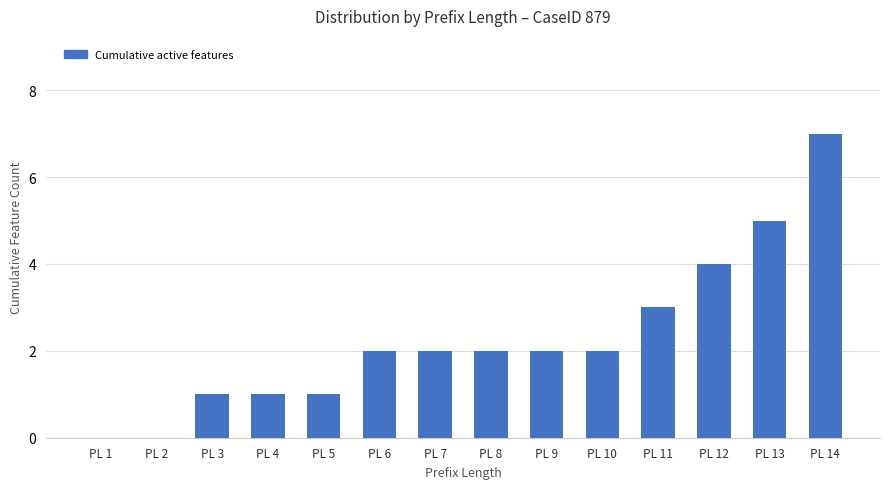

At which category does the chart reach its peak across all series?

PL 14